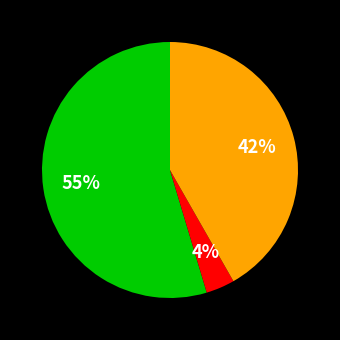

To the nearest percent, what is the average slice percentage?

33%